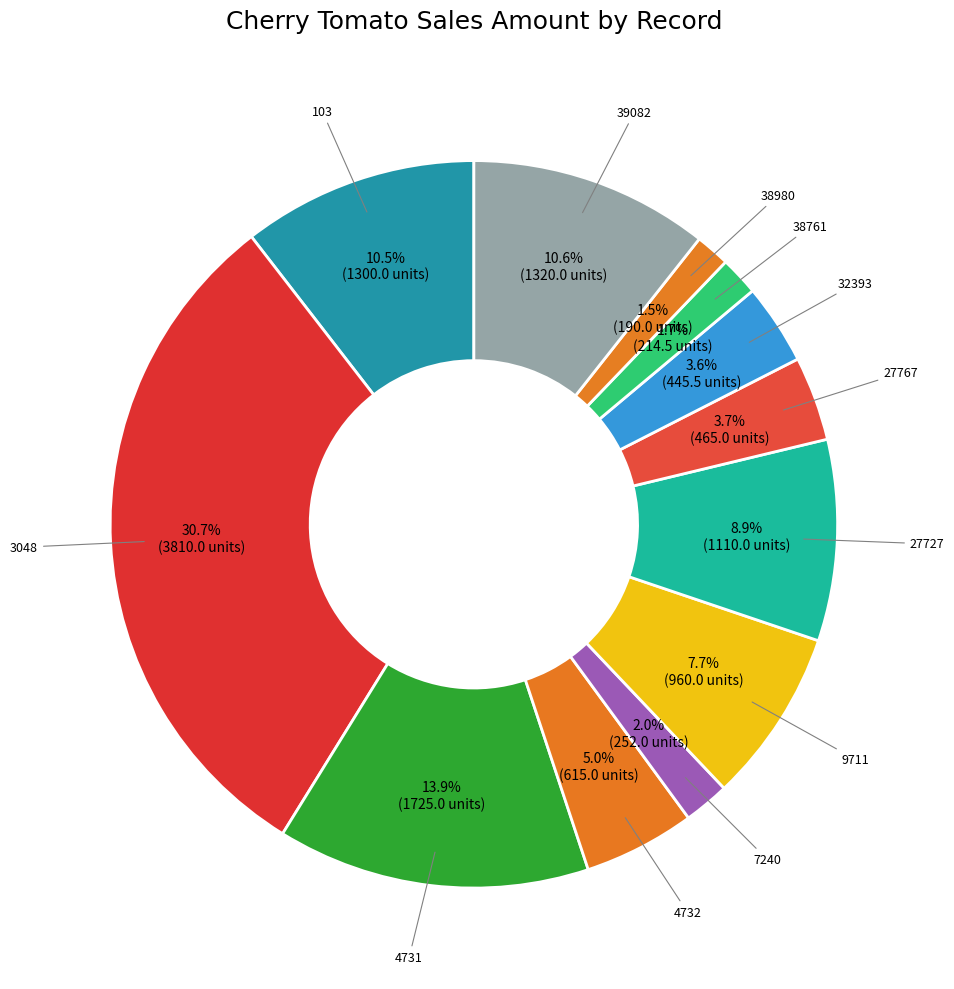

Count the number of slices in the pie.

12